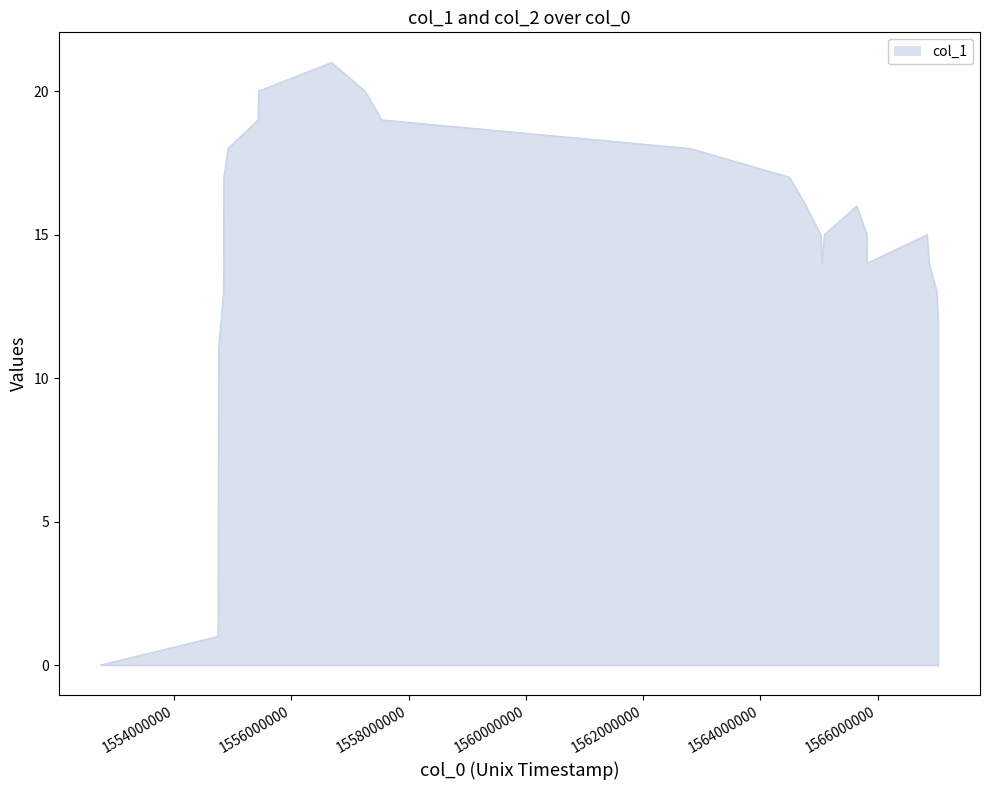

What is the maximum value shown in the chart?

21